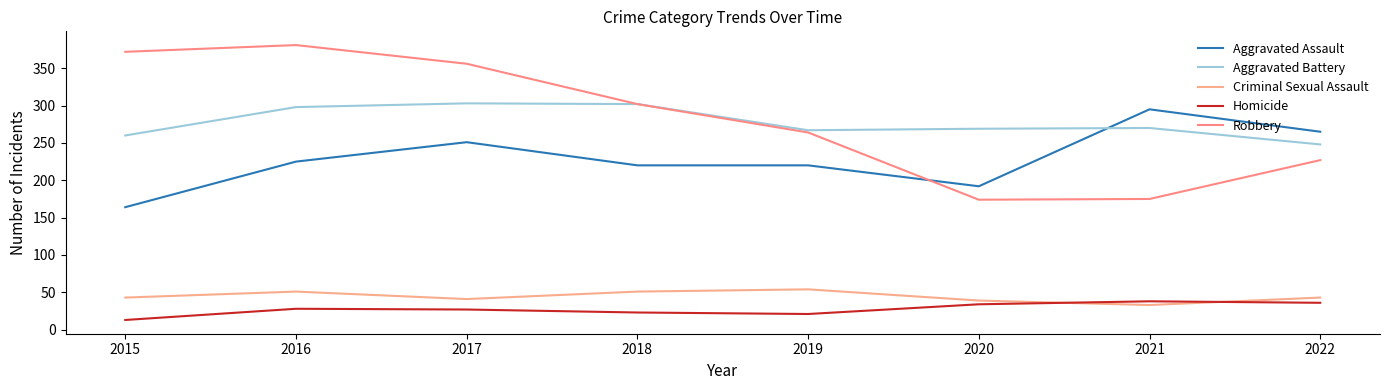

At which category does Criminal Sexual Assault reach its first local peak?

2016